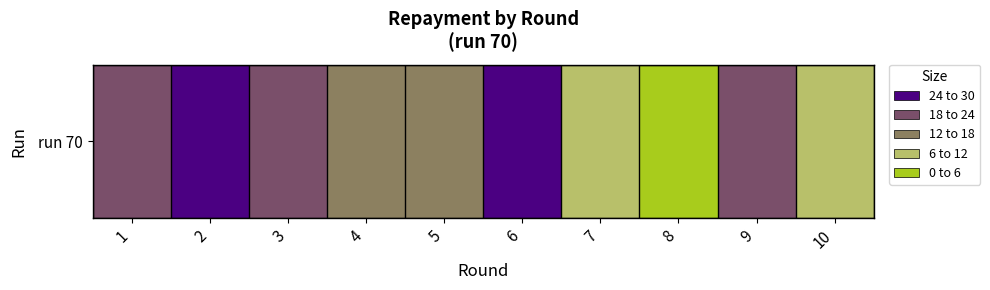

List the labels in order of value, smallest first.

8, 7, 10, 4, 5, 9, 1, 3, 2, 6